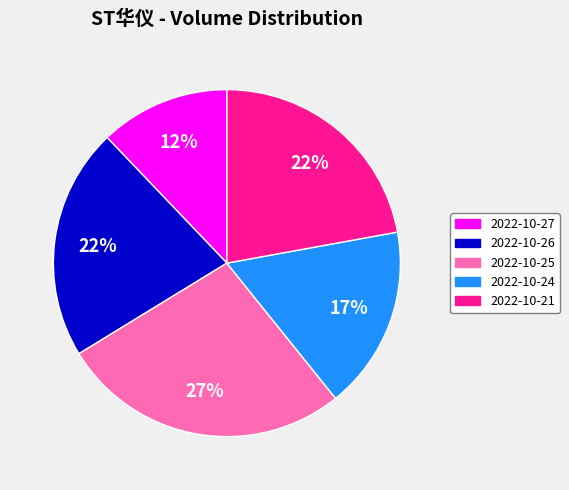

To the nearest percent, what portion does 2022-10-24 represent?

17%